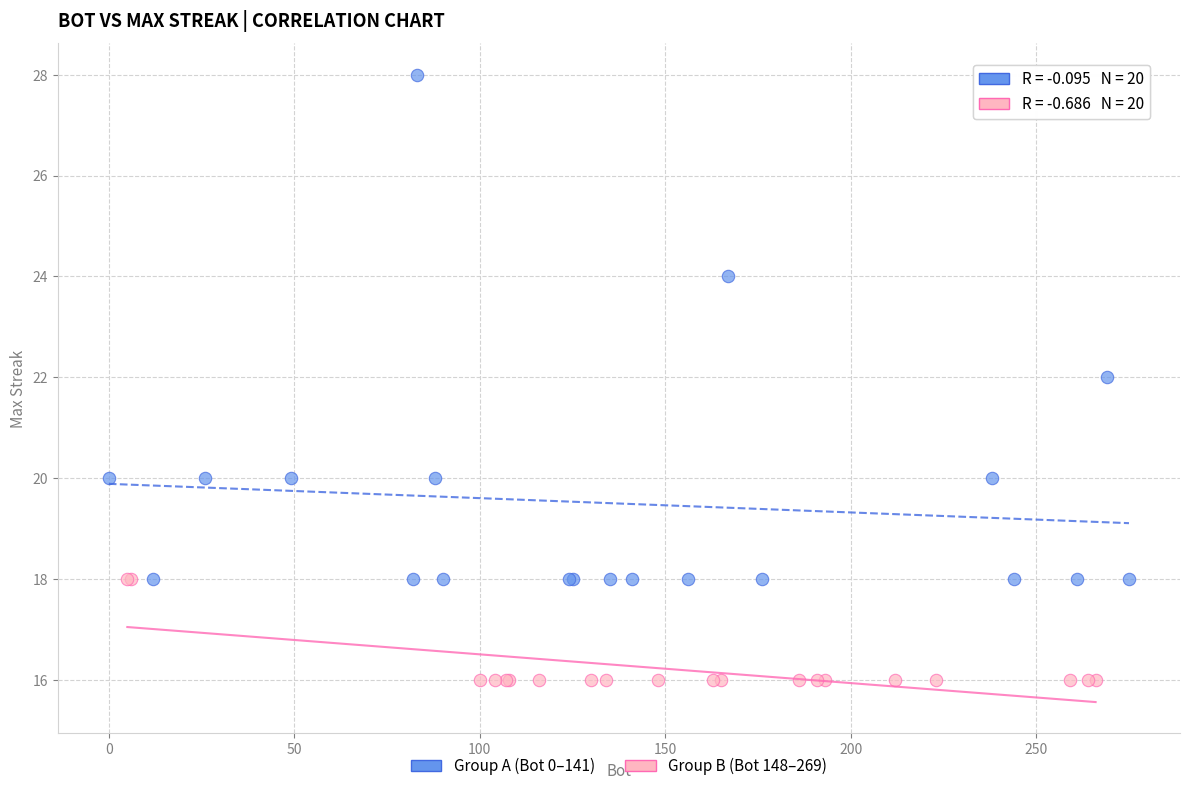

Which series contains the highest Y value?

Group A (Bot 0–141)